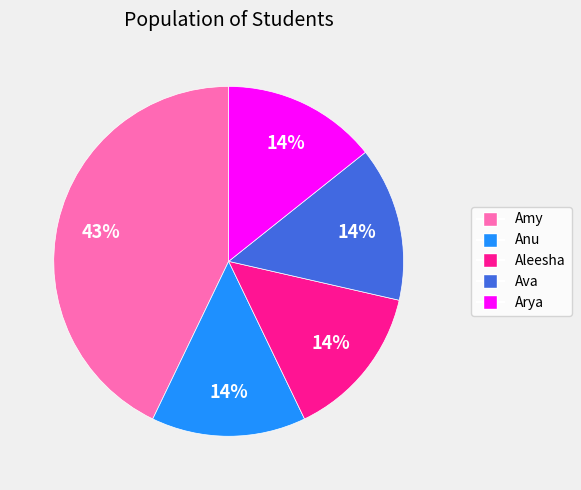

What is the ratio of the value at Arya to the value at Ava?

1.0